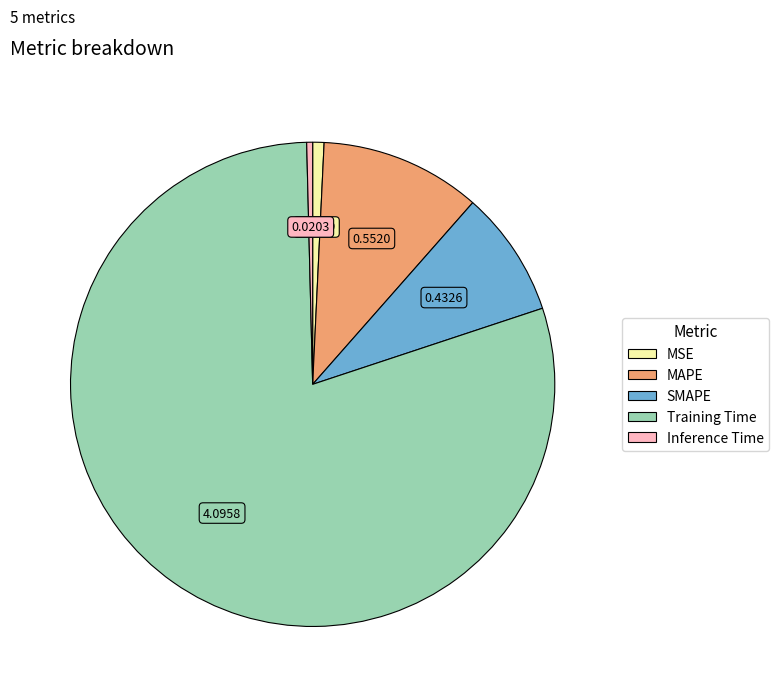

Which has a higher value, MSE or Training Time?

Training Time